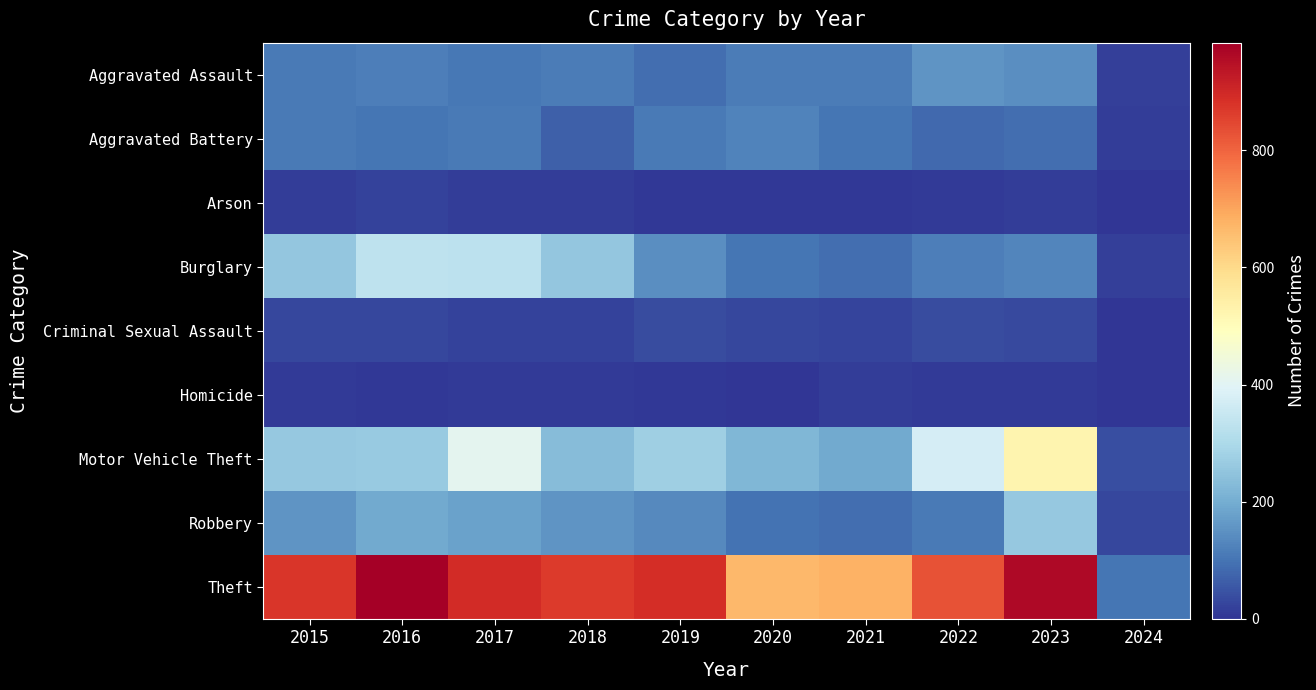

List the series in order of their peak value, lowest first.

Homicide, Arson, Criminal Sexual Assault, Aggravated Battery, Aggravated Assault, Robbery, Burglary, Motor Vehicle Theft, Theft